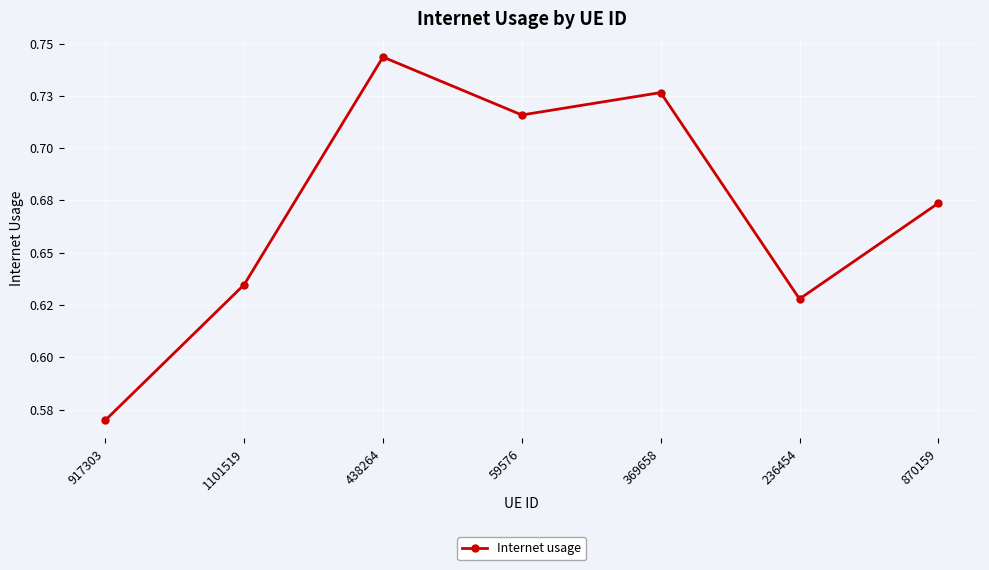

Rank the categories by value from lowest to highest.

917303, 236454, 1101519, 870159, 59576, 369658, 438264